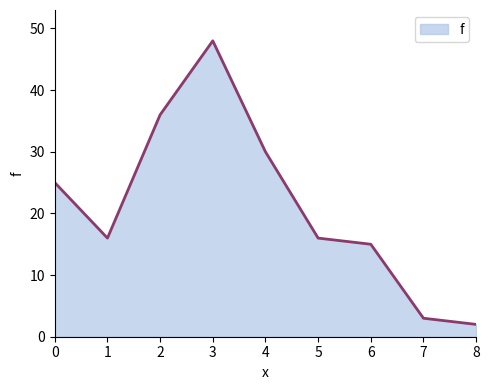

At which category does the chart reach its peak across all series?

3